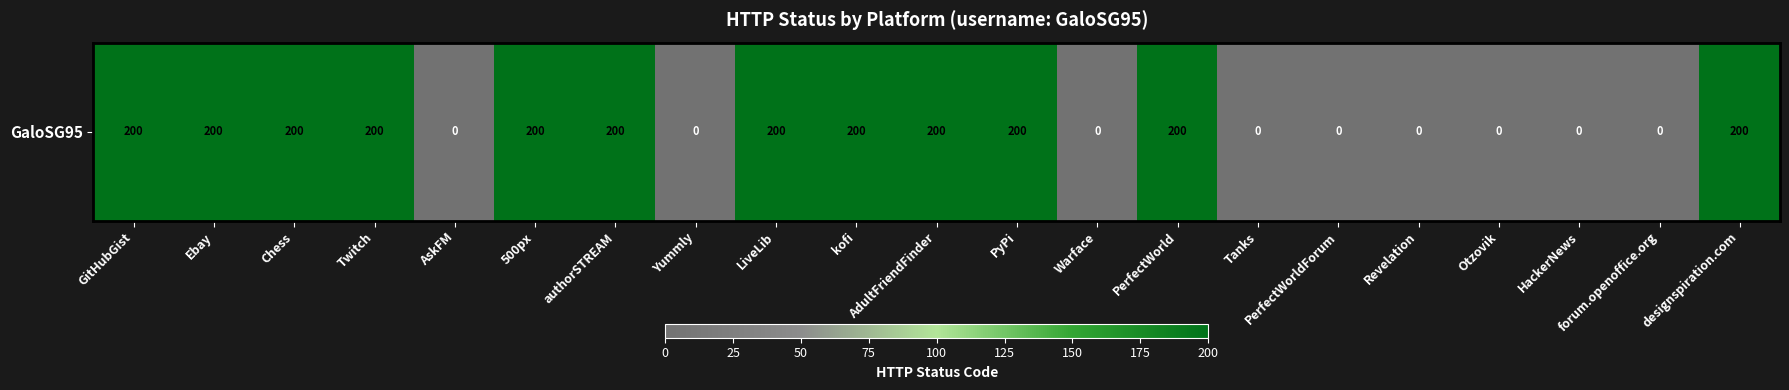

The value at AskFM is 0. True or false?

True